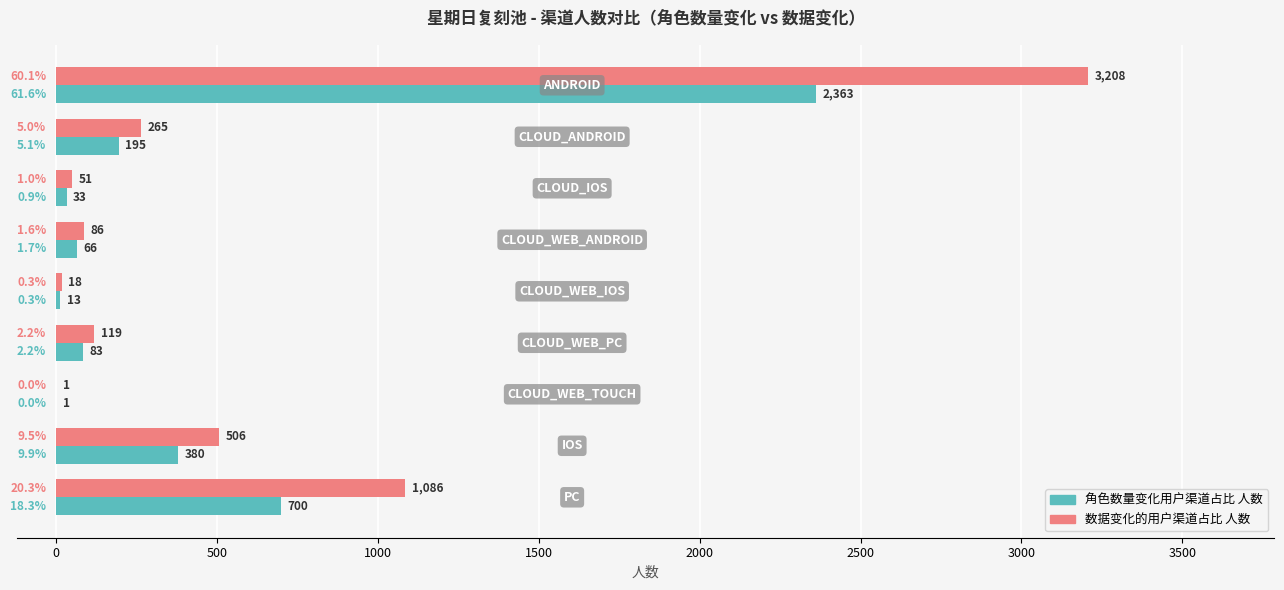

What is the sum of all 角色数量变化用户渠道占比 人数 values?

3834